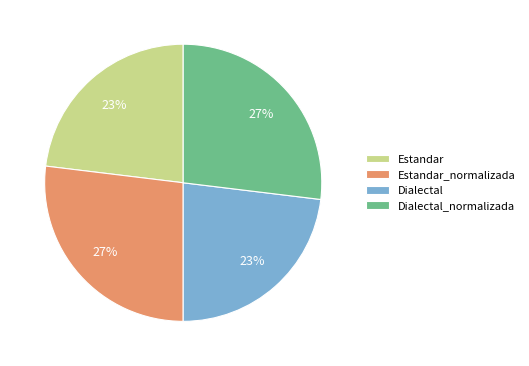

What percentage is the Estandar_normalizada slice, to the nearest percent?

27%